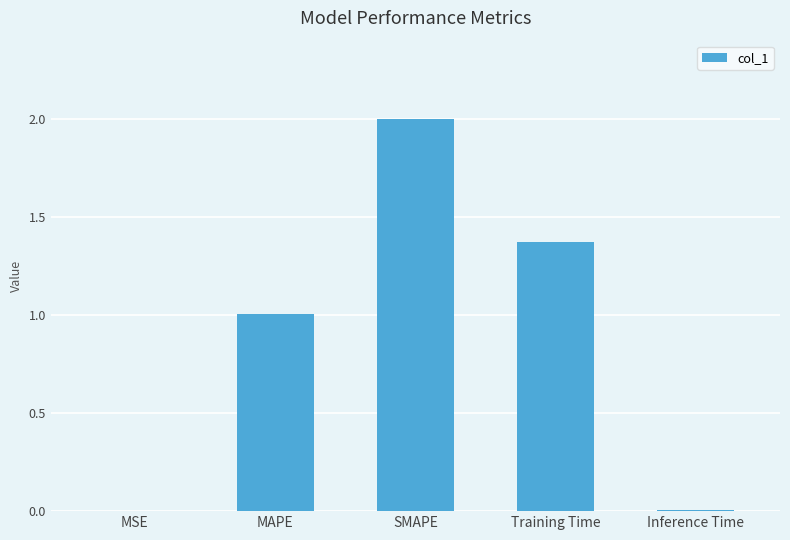

Is it true that the value at SMAPE is 3.5?

False